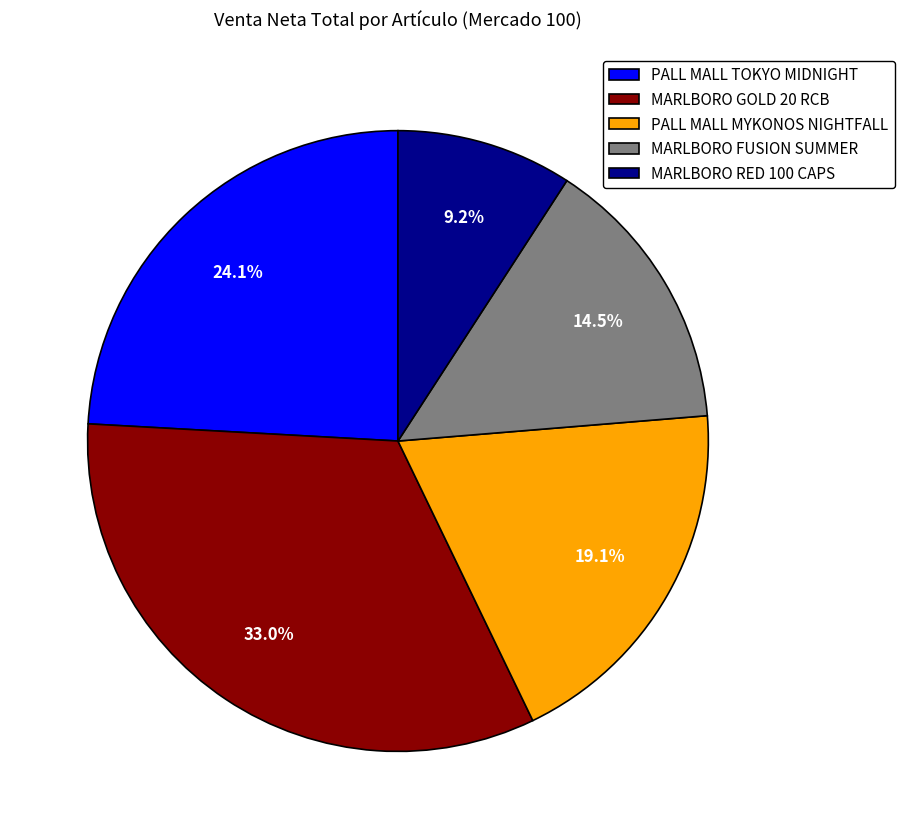

Does any single category account for the majority?

No